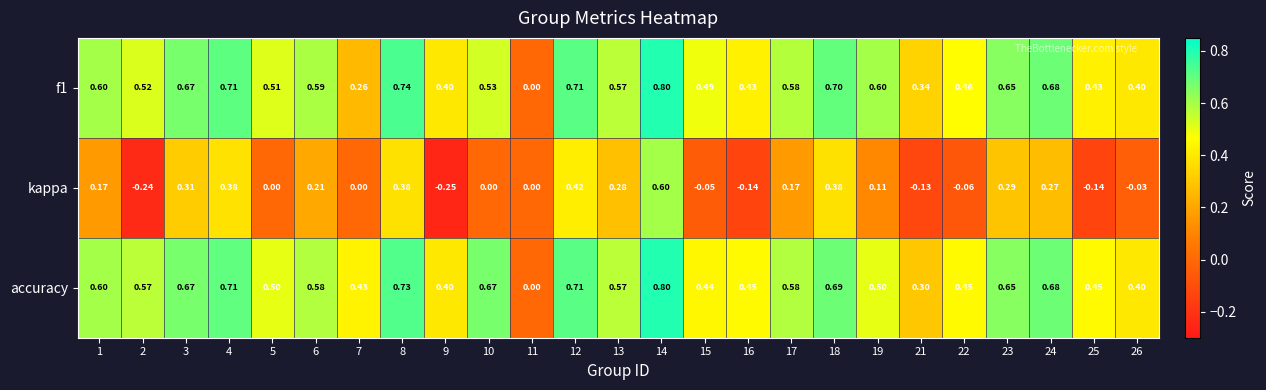

Is the value of kappa at 5 greater than the value of accuracy at 17?

No